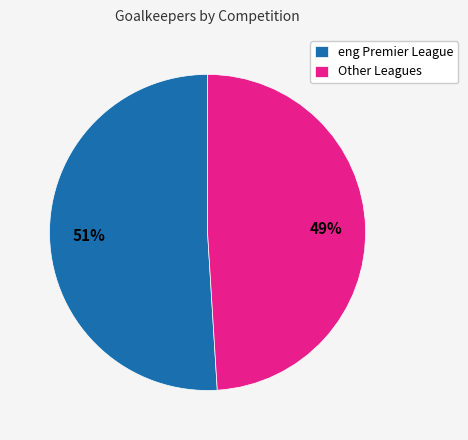

Is it true that Other Leagues is 44% of the pie?

False